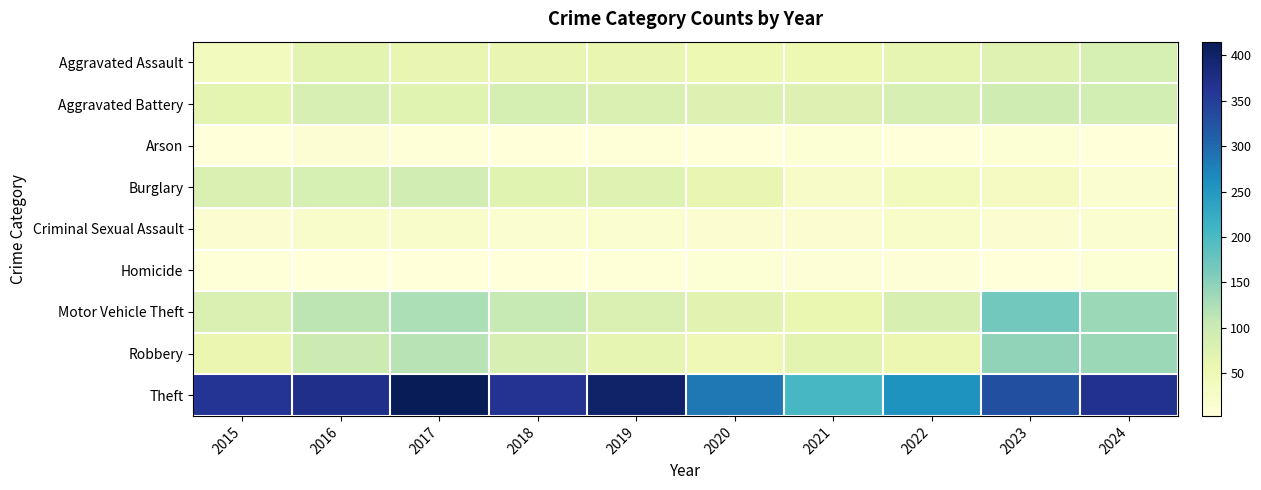

What is the smallest value displayed?

3